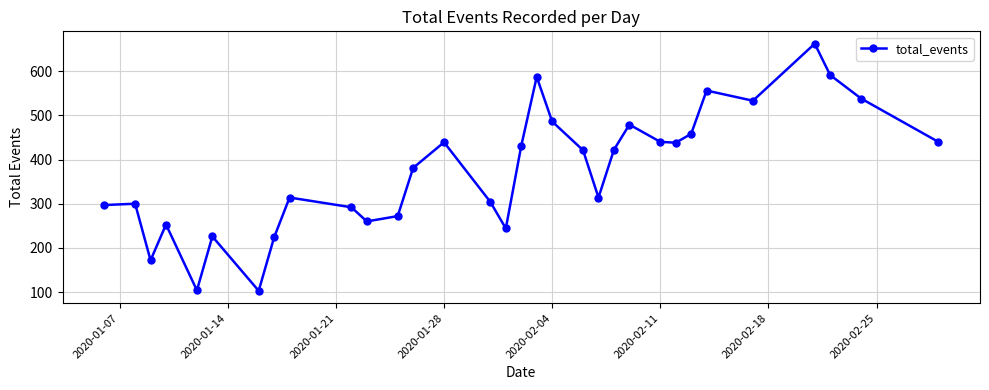

How many interior local valleys (lower than both neighbors) does the data have?

8